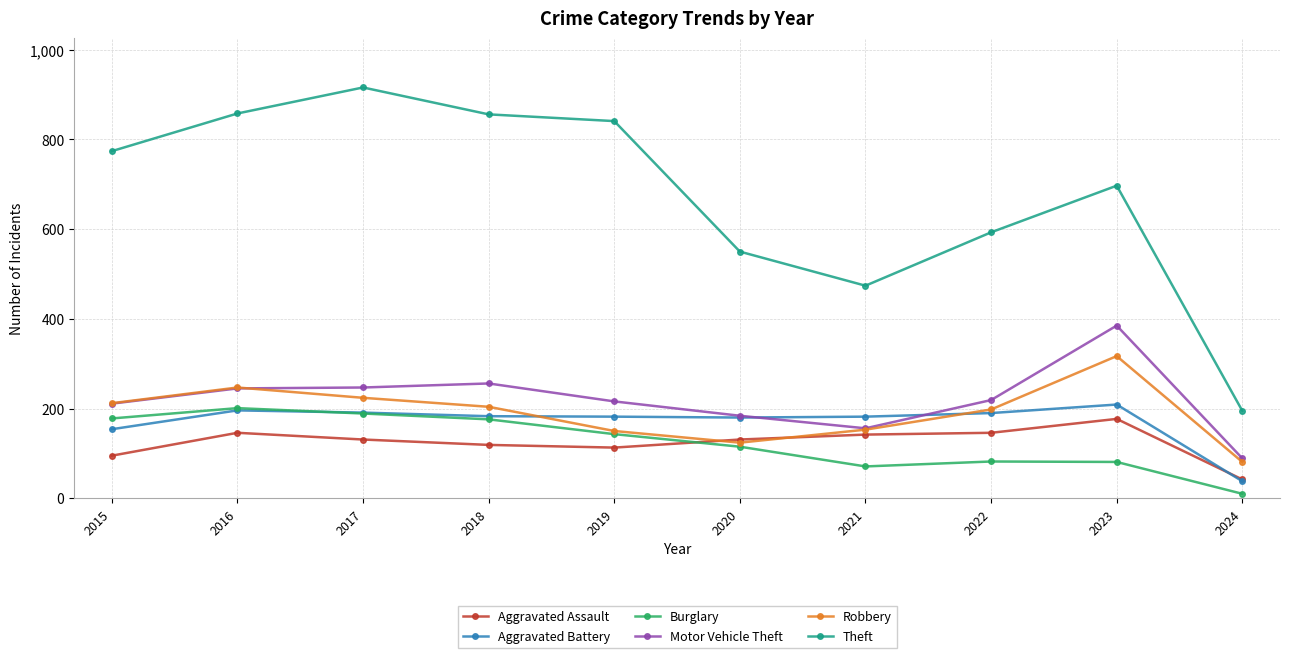

Which series has the widest spread of values?

Theft